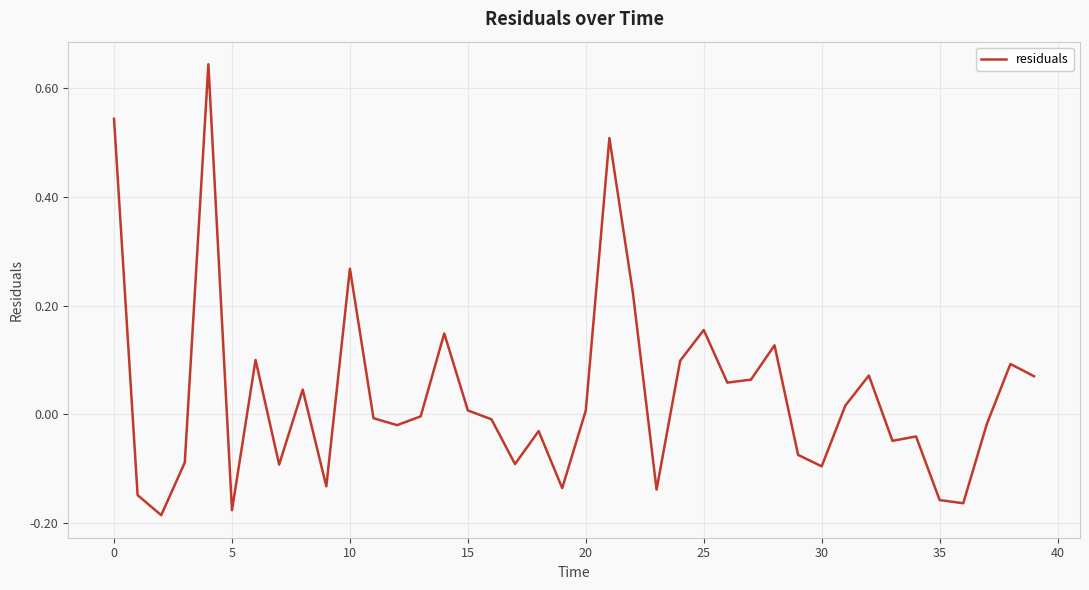

What is the difference between the maximum and minimum values?

0.8